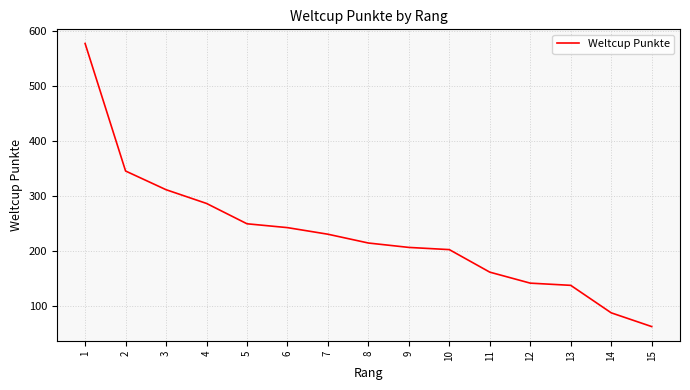

True or false: the data shows 250 at 5.

True